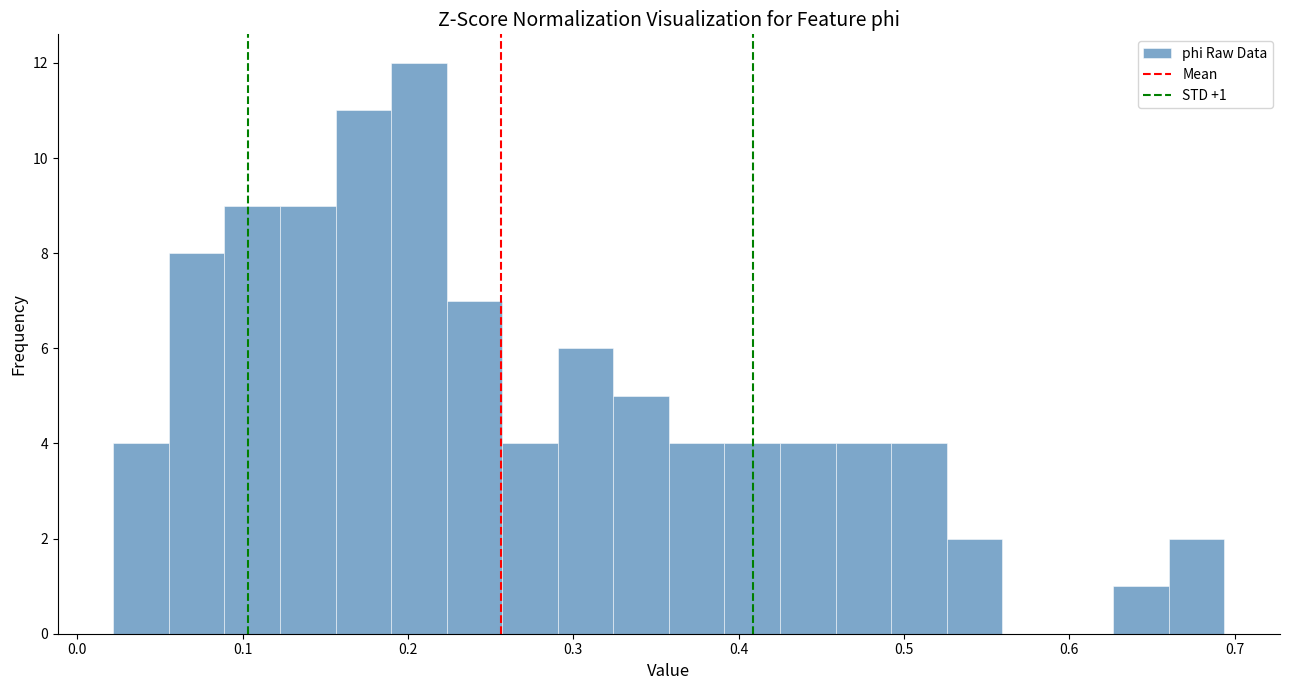

Read against the x-axis, roughly where is the centre of the tallest bar?

0.21